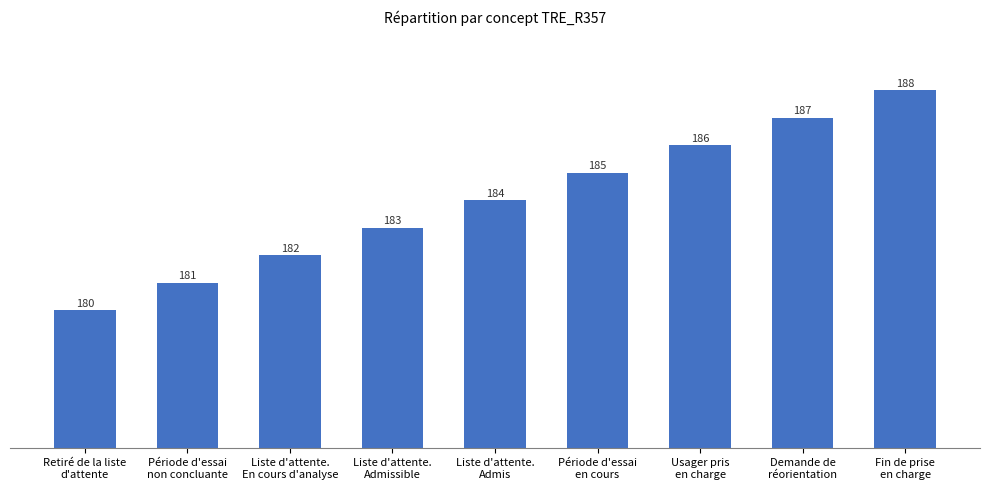

Approximately how many times larger is the value at Liste d'attente.
Admissible compared to Usager pris
en charge?

1.0